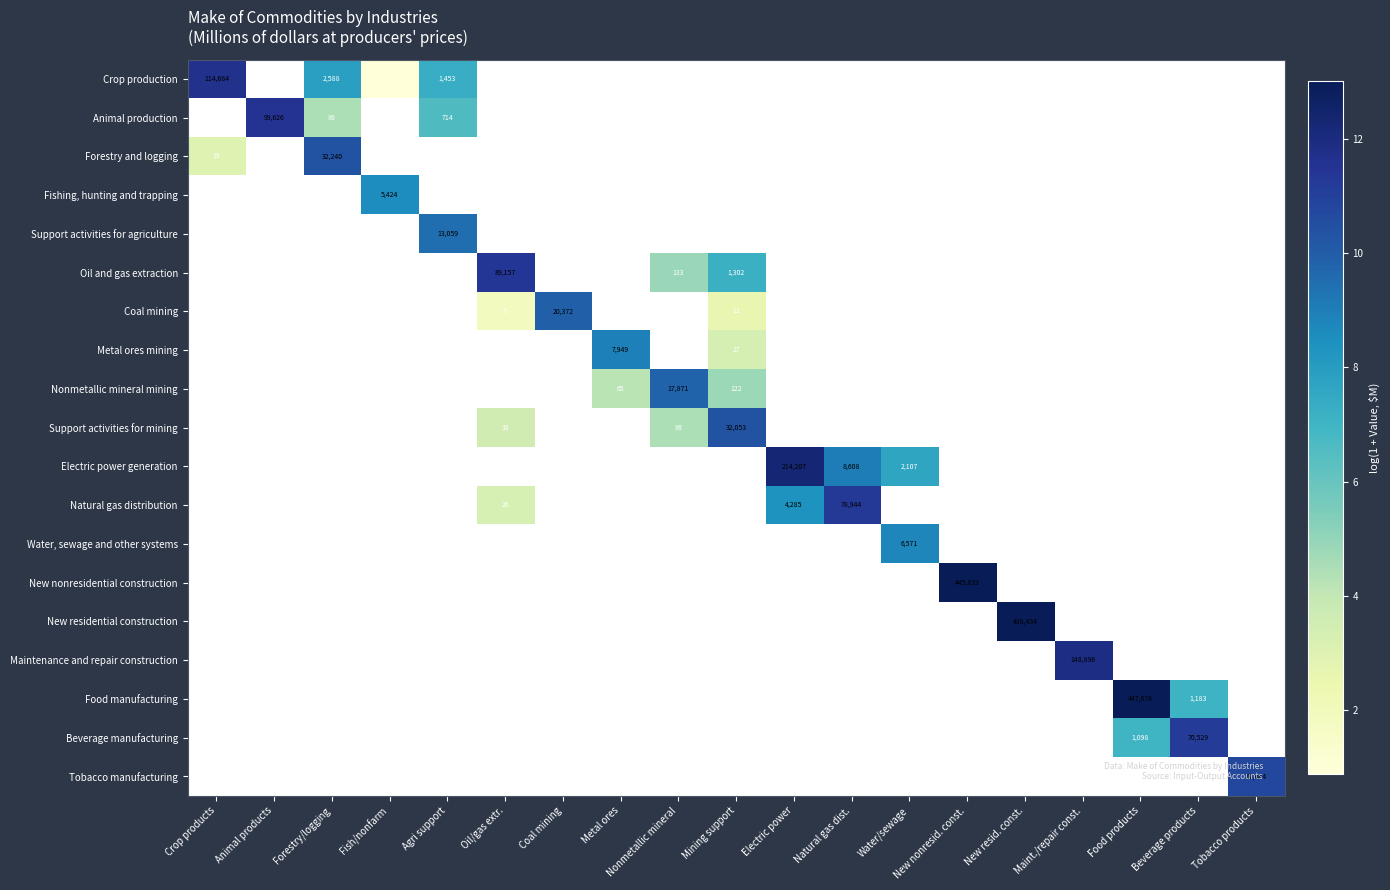

How many values in Support activities for agriculture are above zero?

1